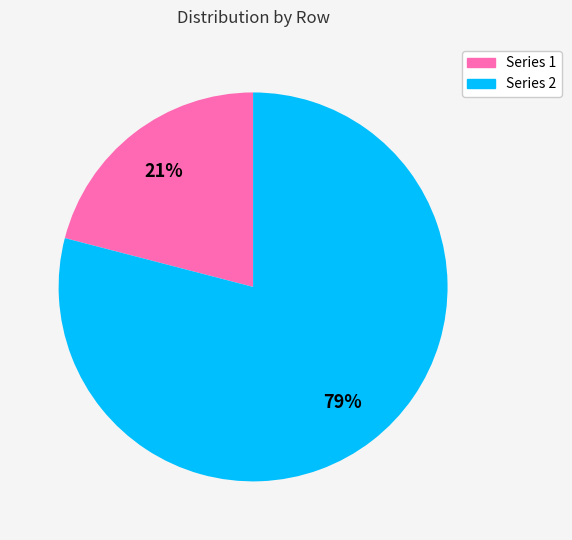

Between Series 2 and Series 1, which is larger?

Series 2